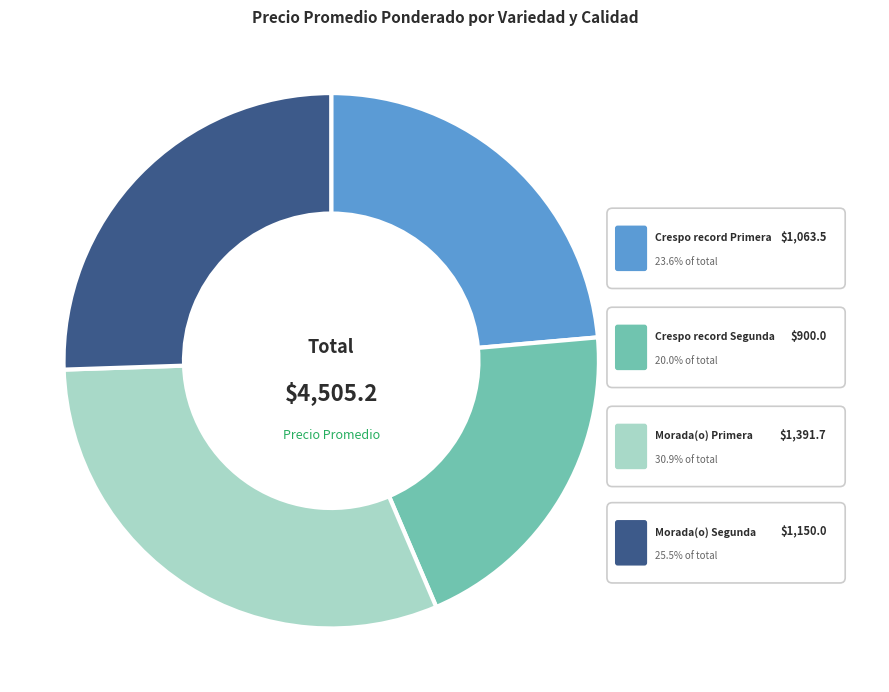

Does Morada(o) Segunda account for over 50% of the chart?

No